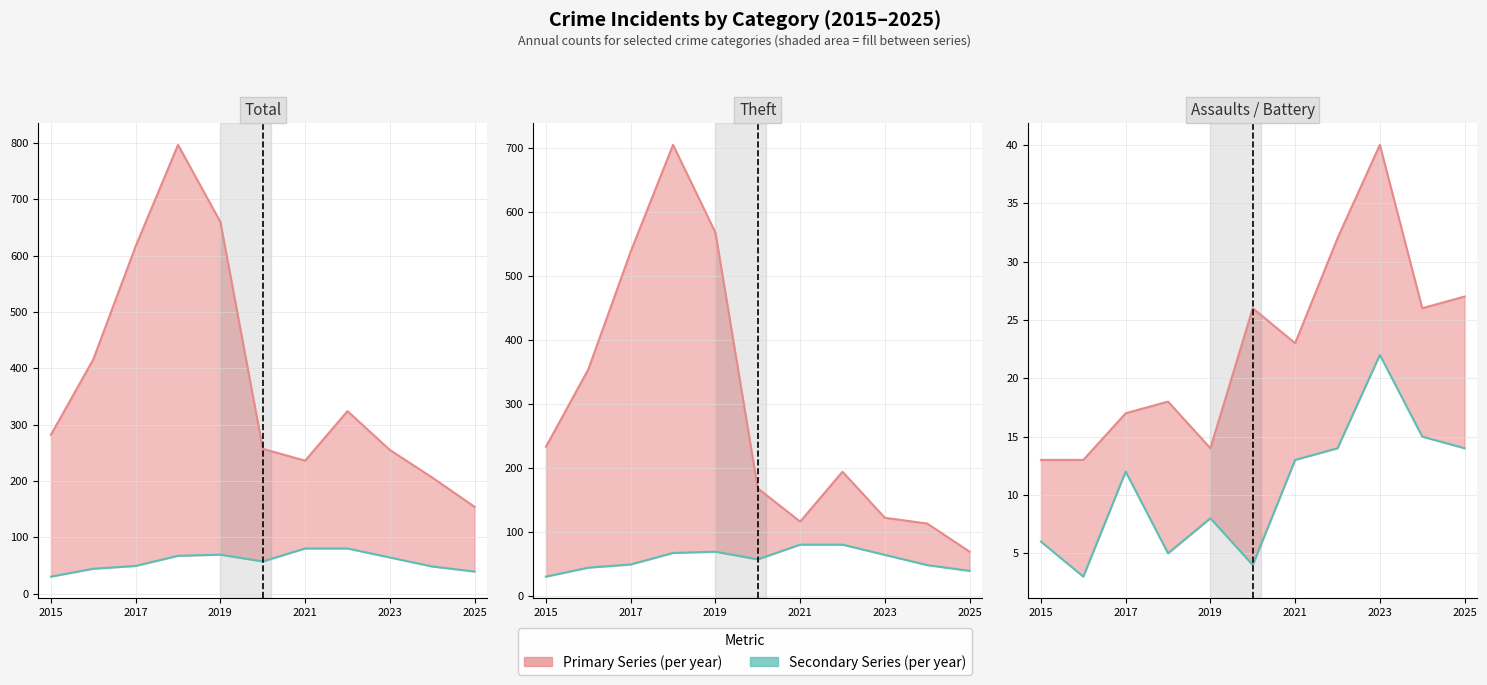

True or false: Theft and Aggravated Battery intersect in this chart.

False